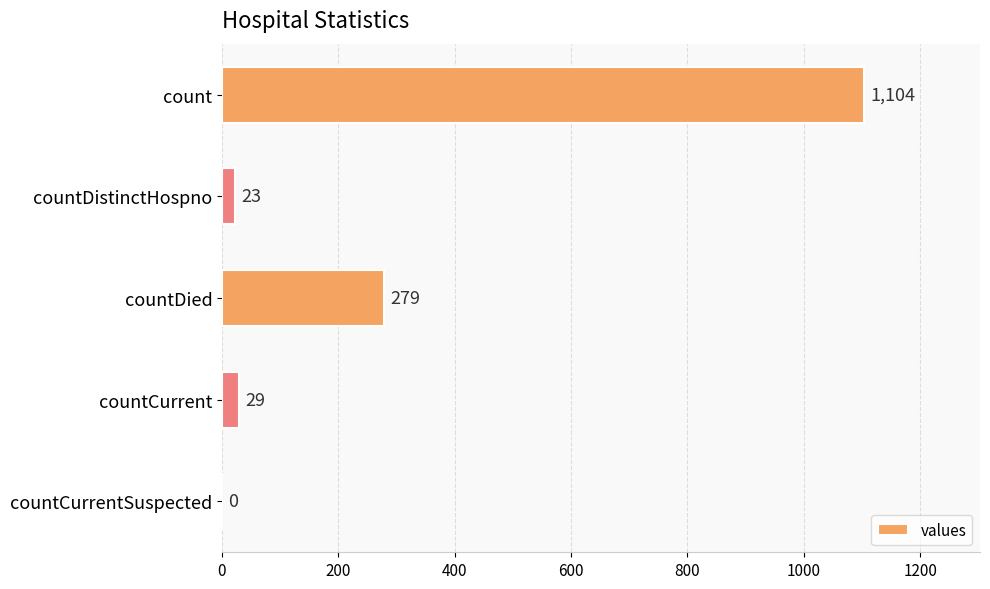

Which category has the highest value across all series?

count